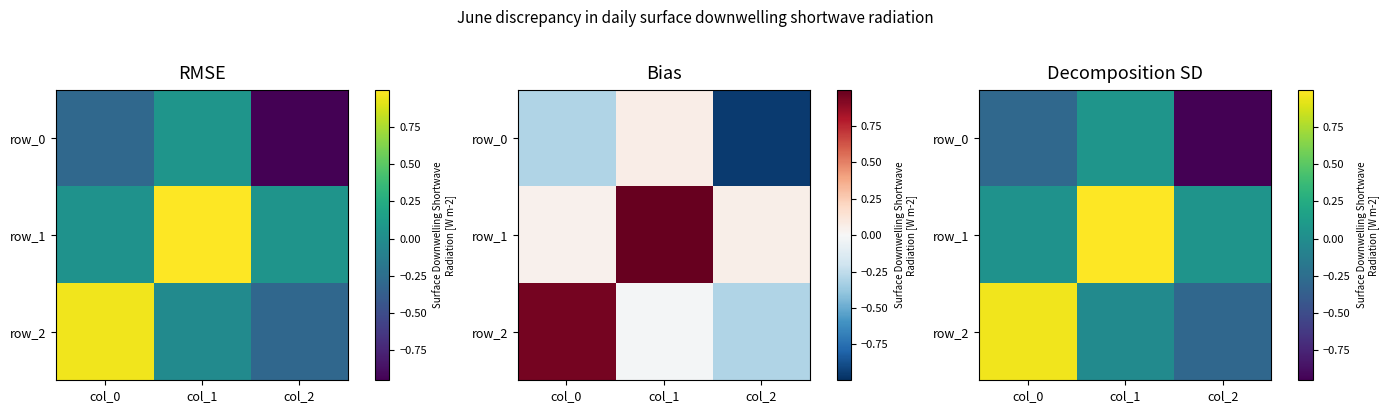

Which series has the largest total across all categories?

row_1